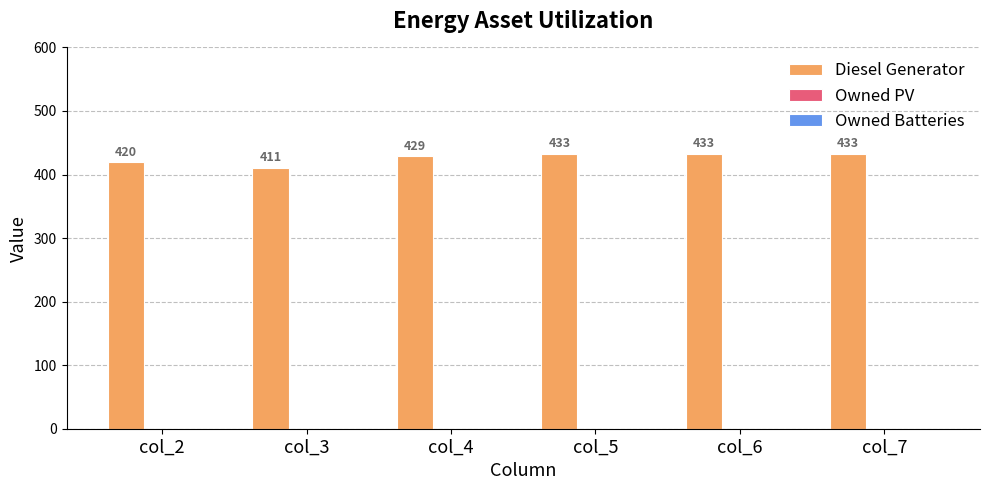

What value does the data have at col_5, to the nearest 5?

435